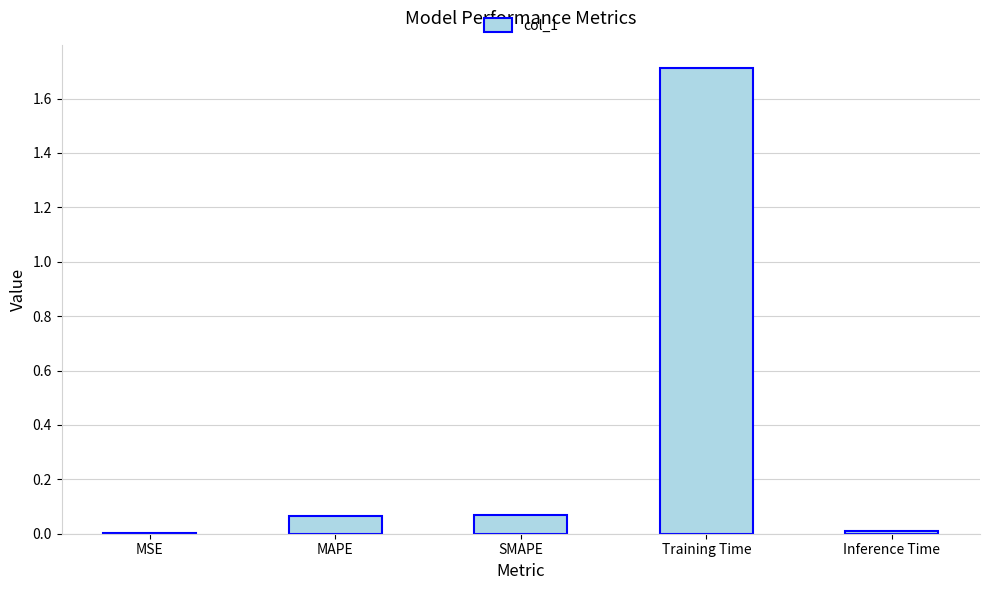

What is the sum of all values?

1.9